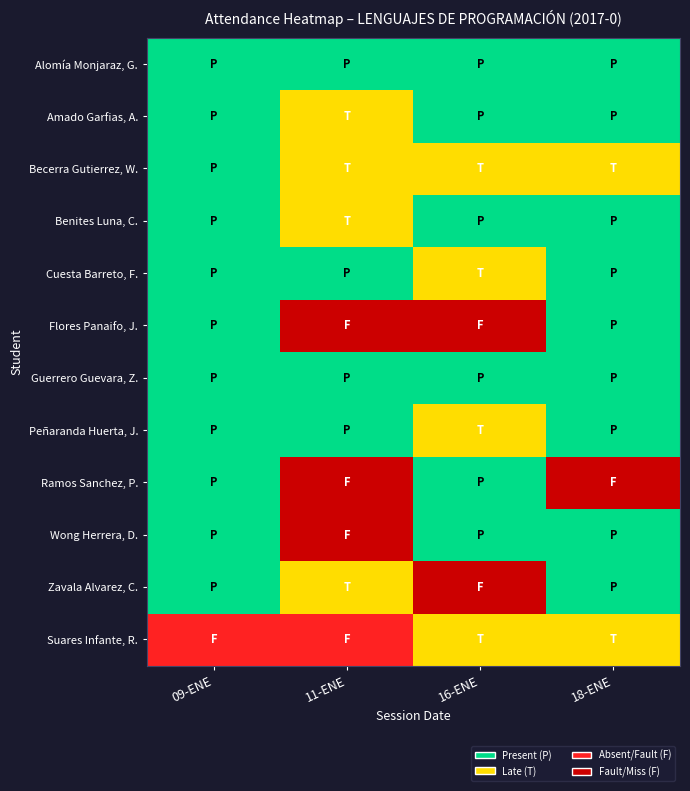

At which category is the sum across all series the highest?

11-ENE